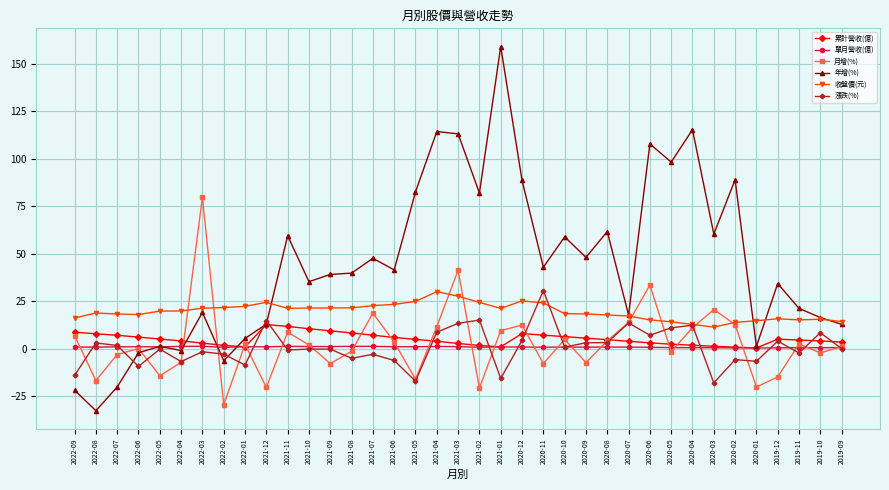

The 累計營收(億) series shows 2.1 at 2022-09. True or false?

False